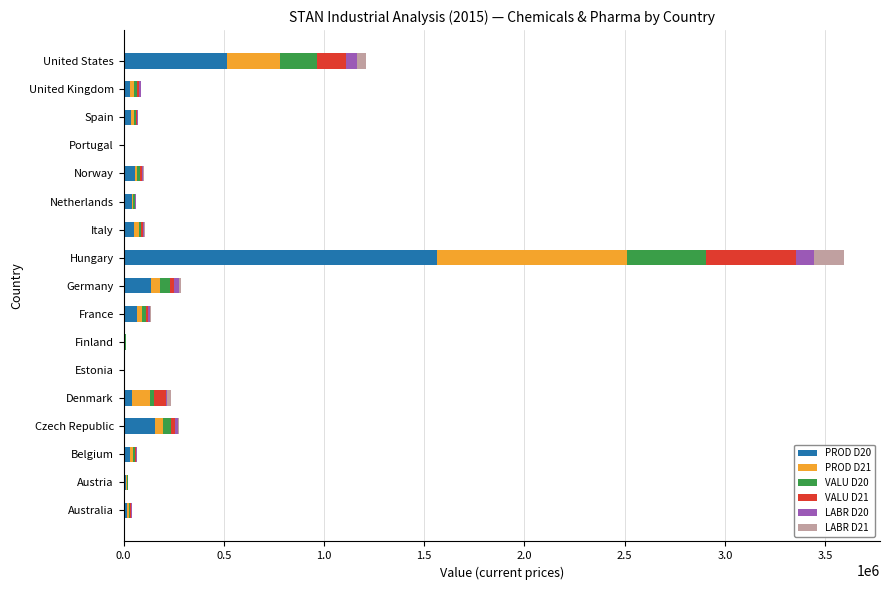

At which category is the sum across all series the highest?

Hungary